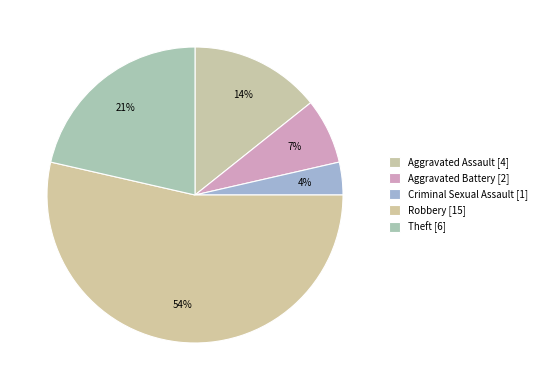

What percentage do Criminal Sexual Assault and Robbery together represent?

57.1%